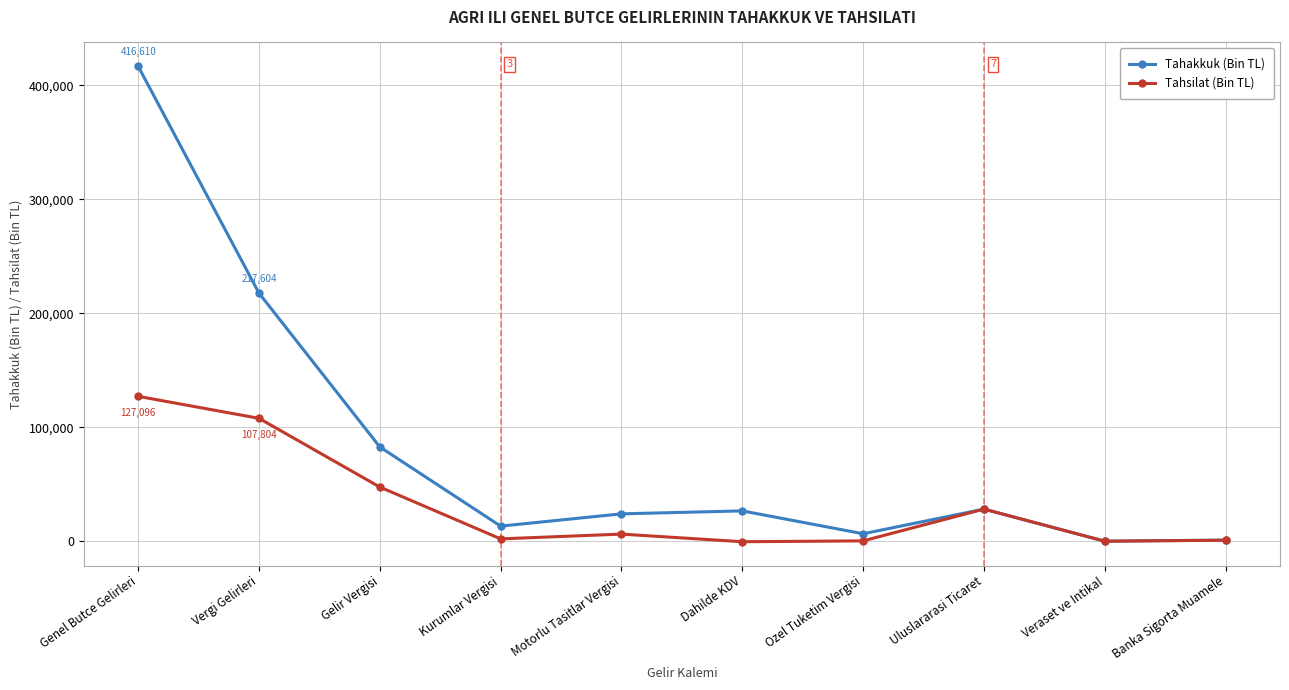

What is the difference between the highest and lowest values at Gelir Vergisi?

35180